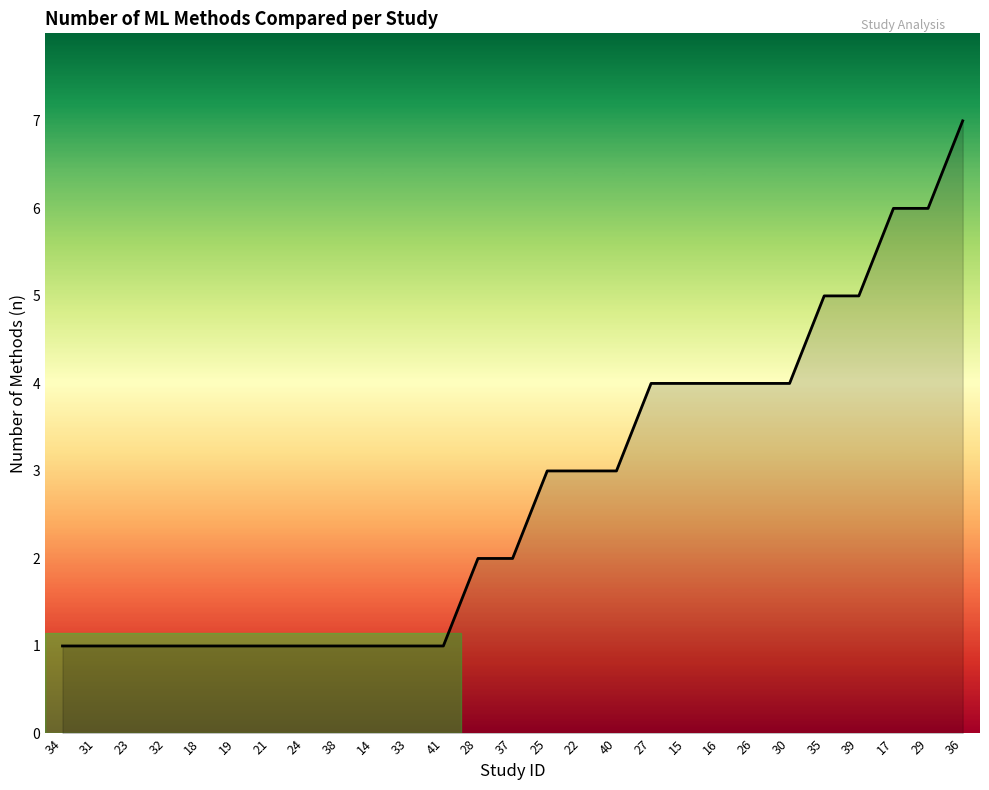

What position from the right is 39?

4